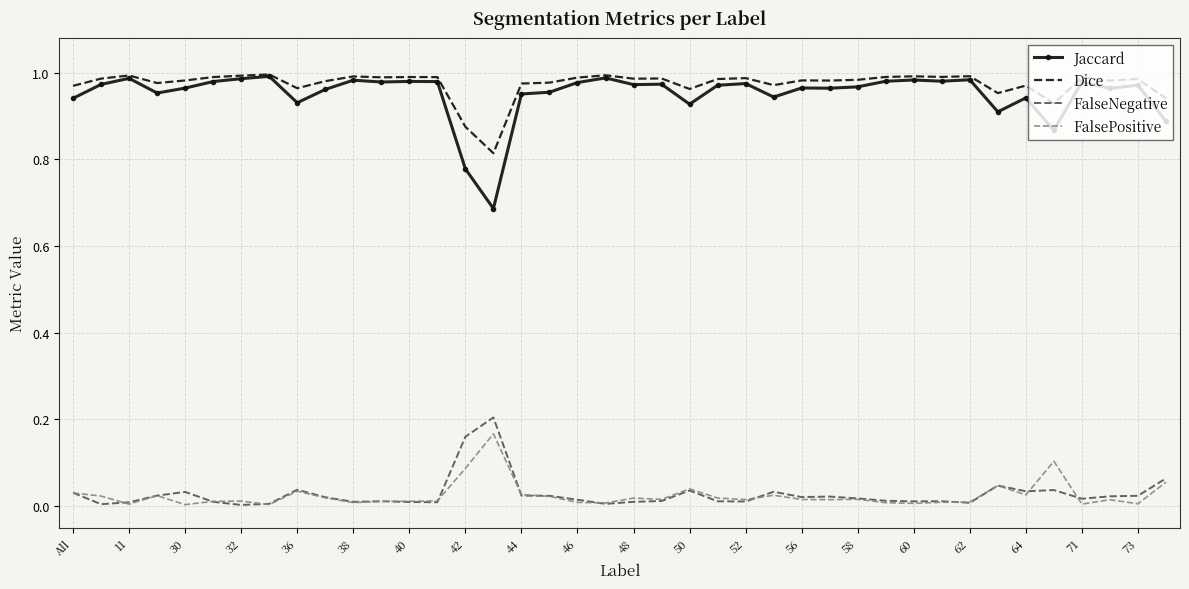

True or false: Dice and FalseNegative cross at least once.

False